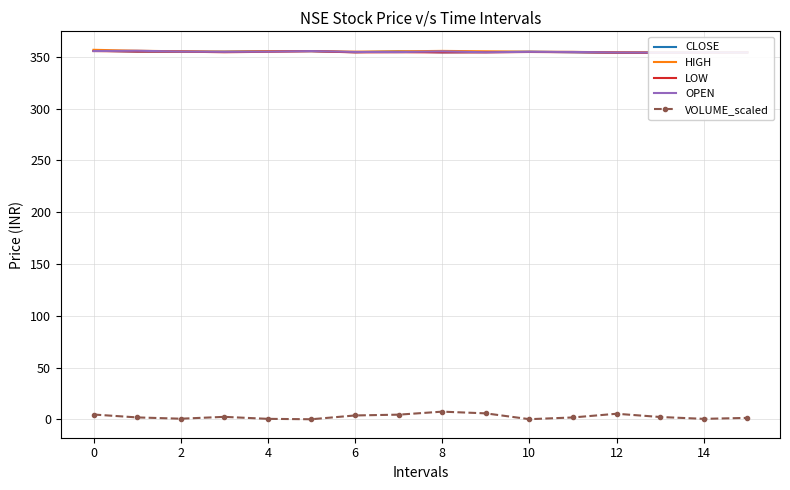

The value of CLOSE at 14 is 234.8. True or false?

False